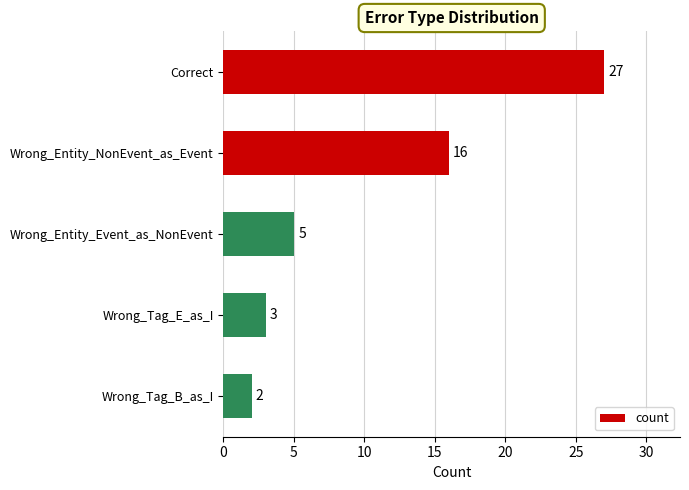

The chart shows a value of 3 at Wrong_Entity_Event_as_NonEvent. True or false?

False